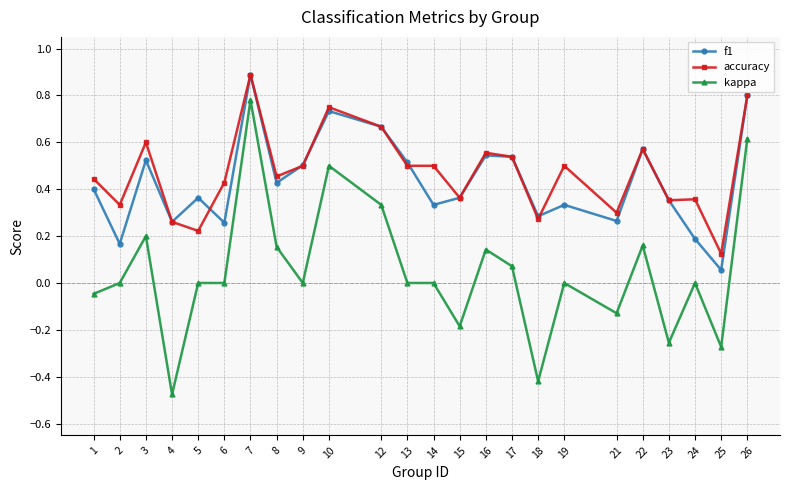

How many lines are shown in the chart?

3